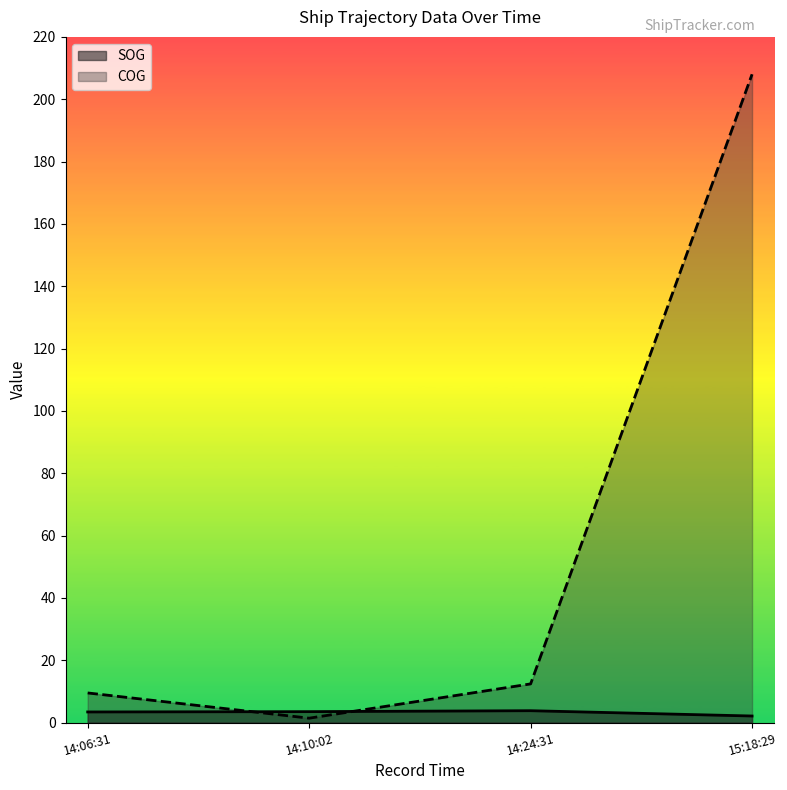

At which category is the sum across all series the highest?

15:18:29